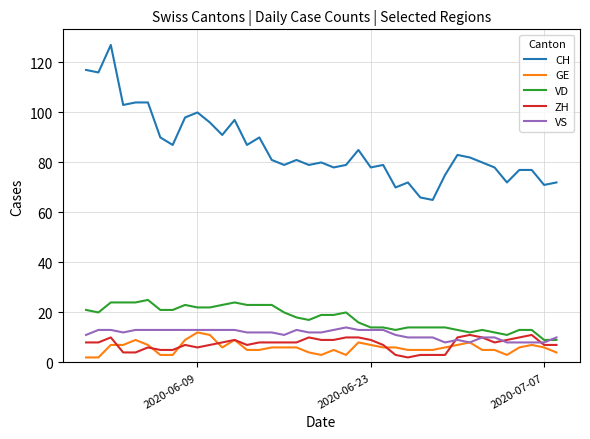

What are all the series names shown in the legend?

CH, GE, VD, ZH, VS